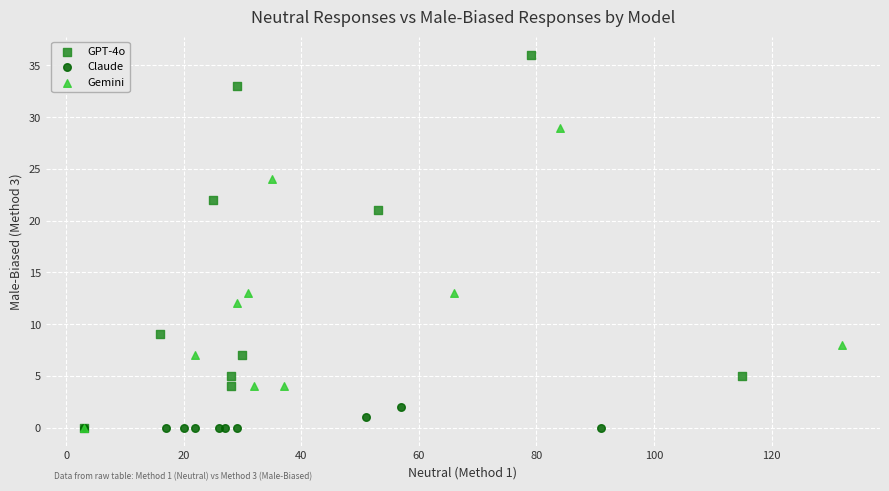

Which series contains the highest Y value?

GPT-4o